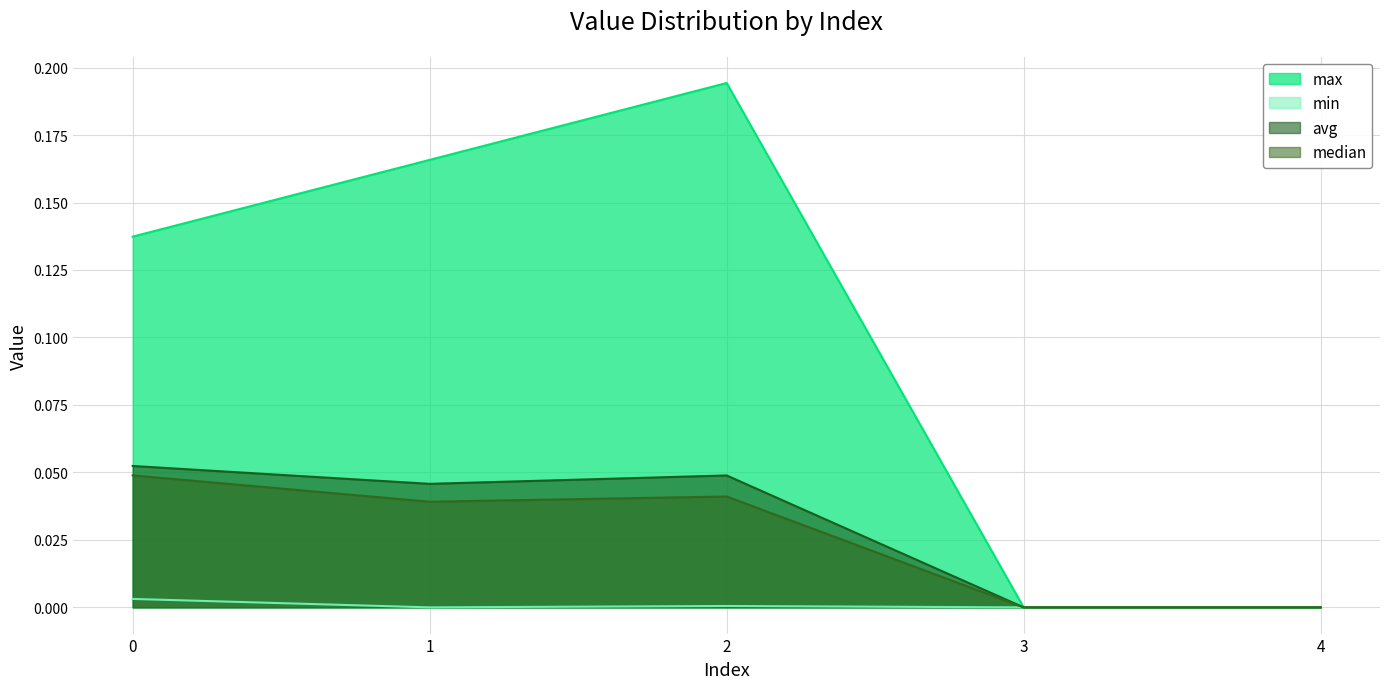

Rank the categories by max value from lowest to highest.

3, 4, 0, 1, 2